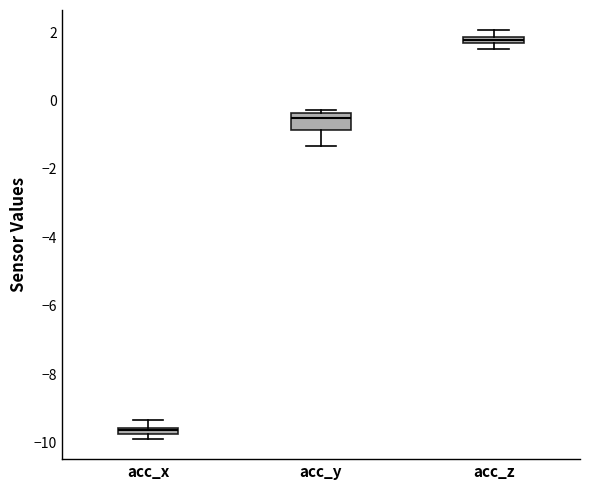

Comparing the boxes themselves (not the whiskers), which one is the tallest?

acc_y